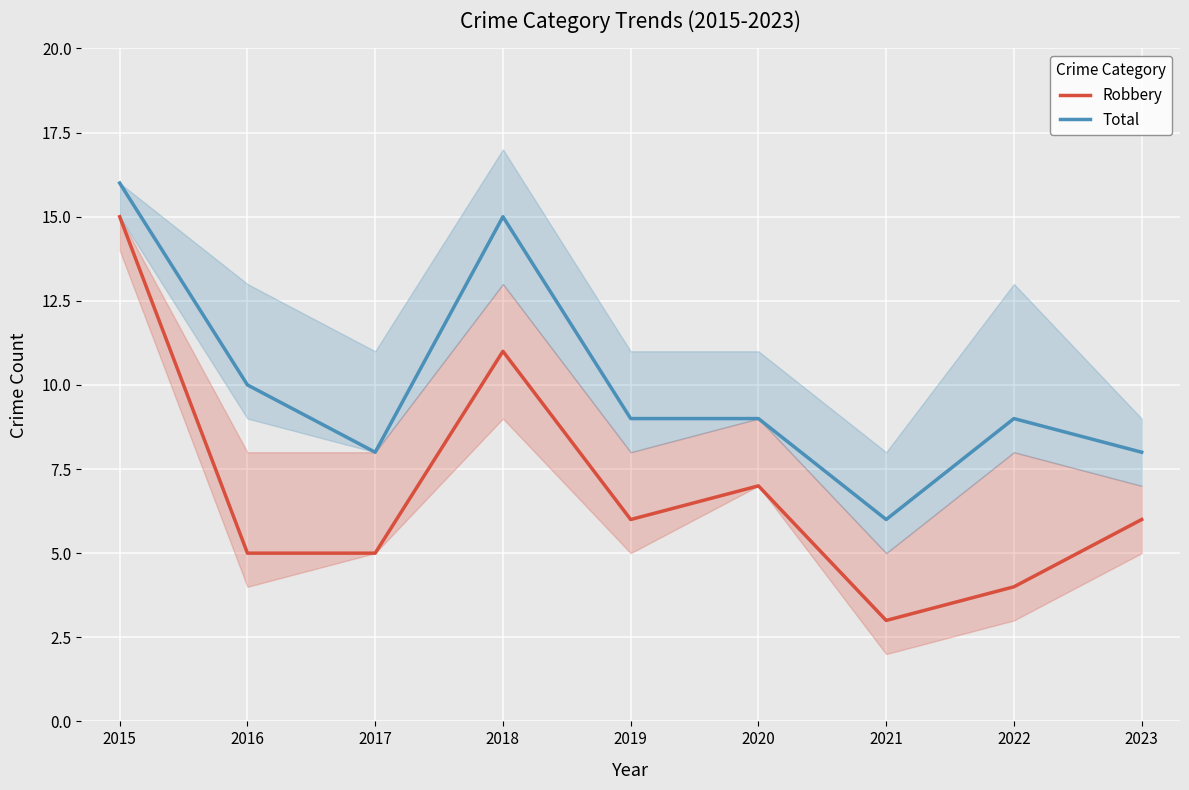

Which series has the largest range (max minus min)?

Robbery